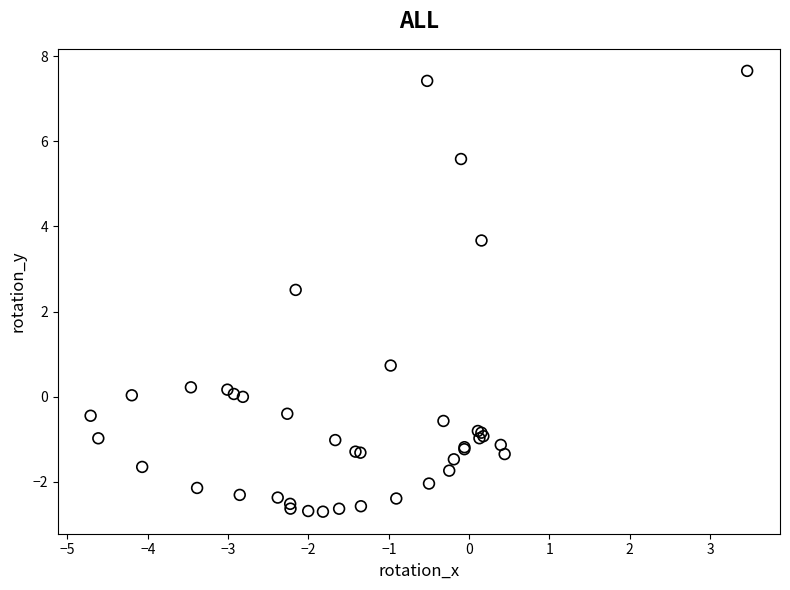

What Y value in the scatter plot is closest to 2?

2.5